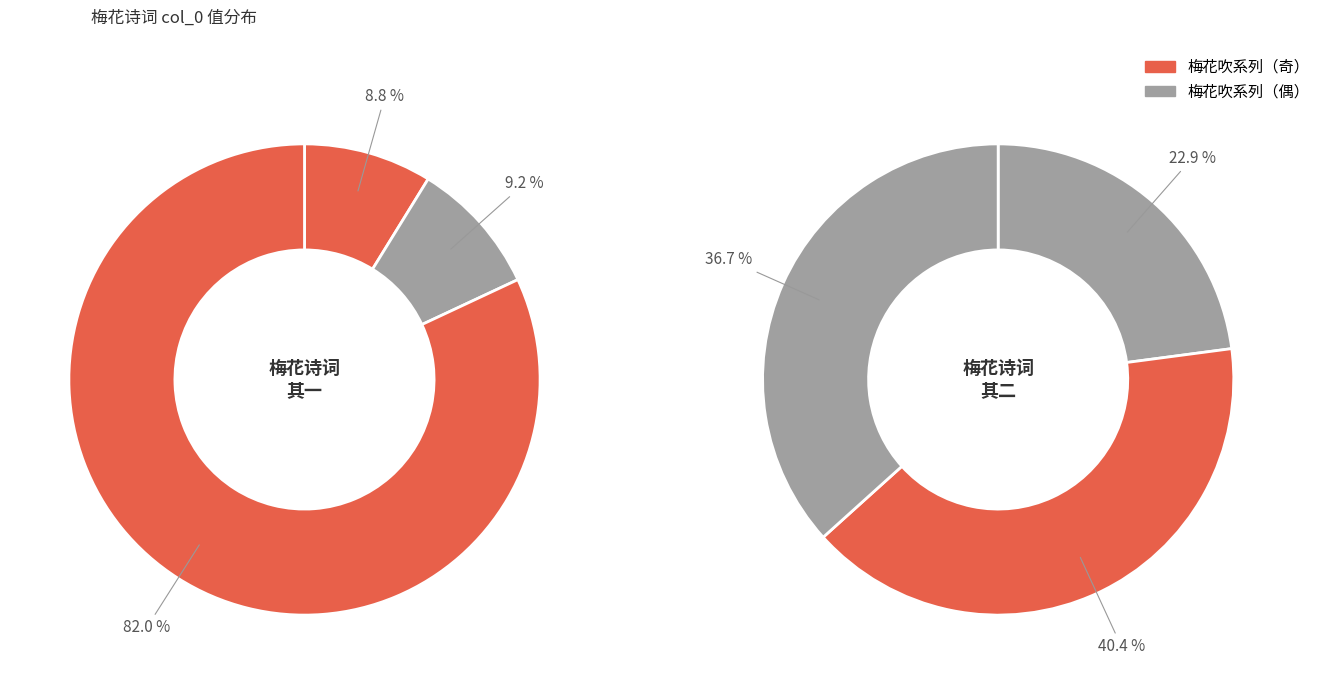

How many slices are in this pie chart?

6